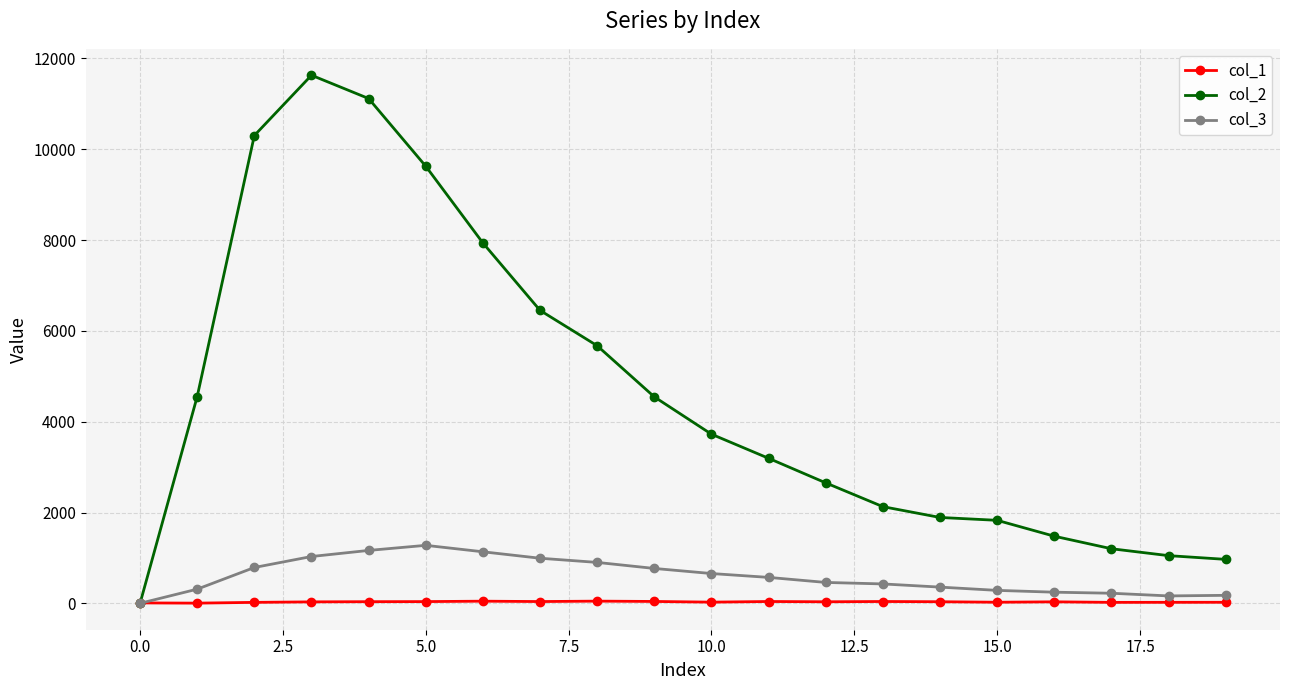

What is the difference between the maximum and minimum values in the col_2 series?

11631